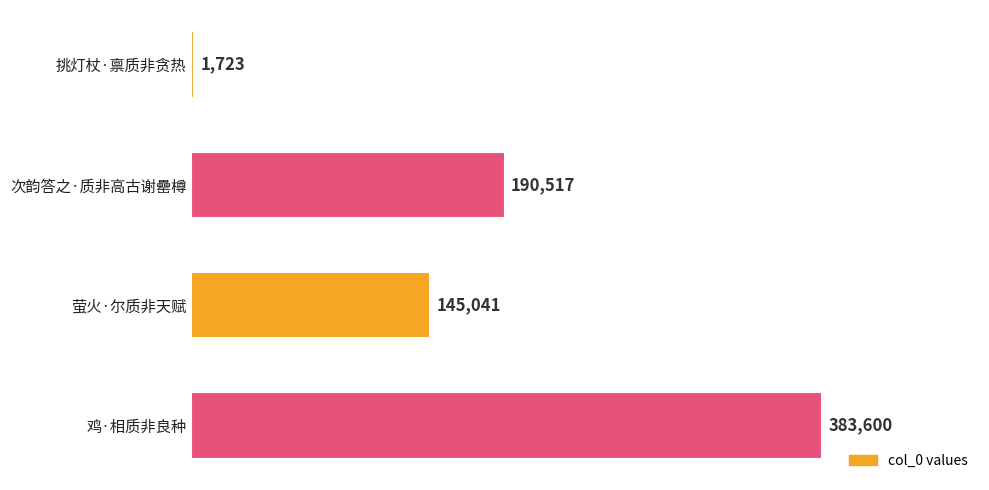

List the labels in order of value, smallest first.

挑灯杖·禀质非贪热, 萤火·尔质非天赋, 次韵答之·质非高古谢罍樽, 鸡·相质非良种